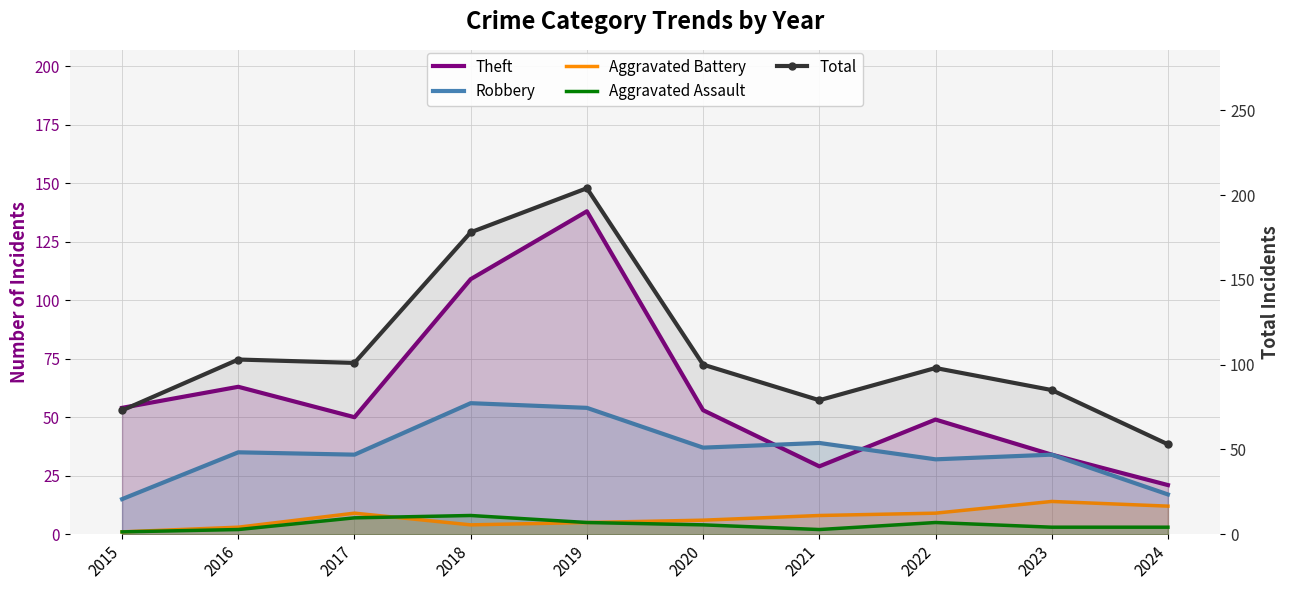

True or false: Aggravated Battery has a value of 6 at 2020.

True